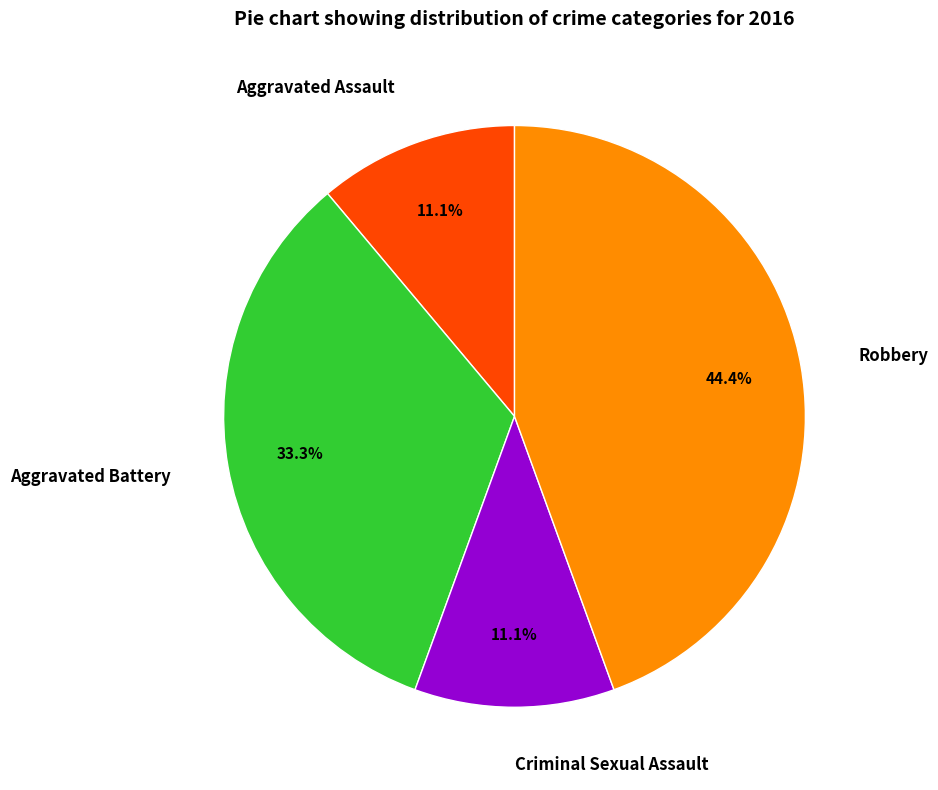

To the nearest percent, what portion does Criminal Sexual Assault represent?

11%